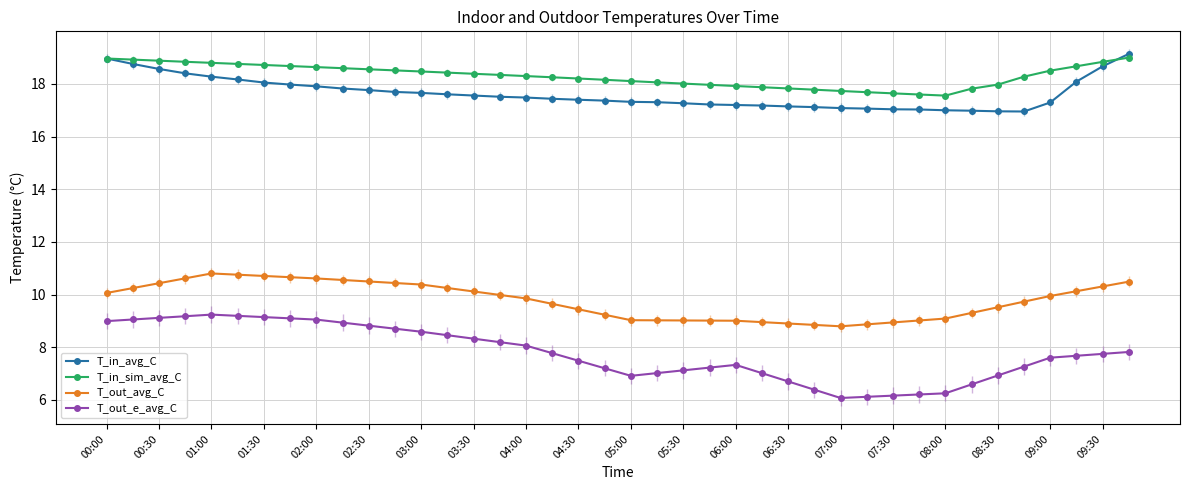

True or false: T_in_avg_C and T_out_avg_C intersect in this chart.

False